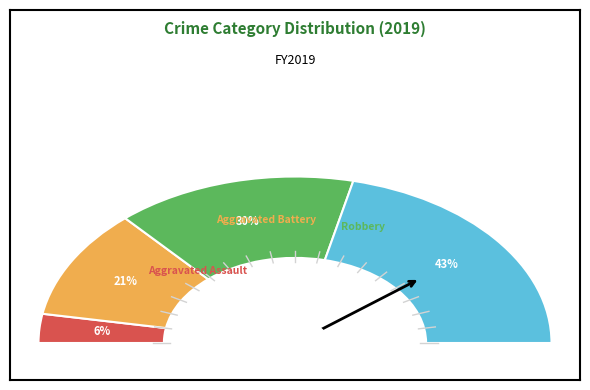

Is the sum of Aggravated Battery and Aggravated Assault greater than half?

No